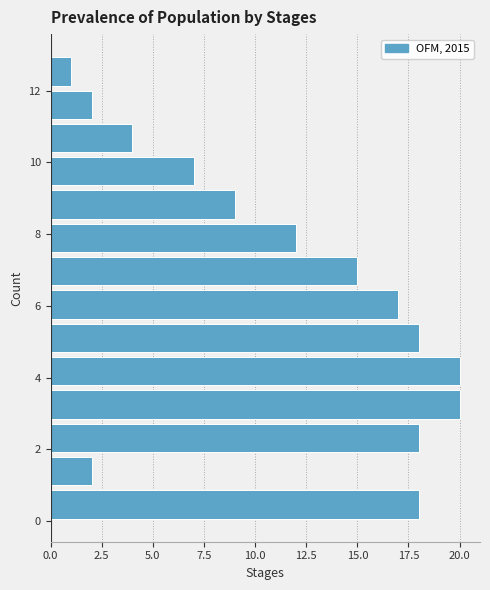

Reading bottom to top, transcribe this chart: for each bar, give the range it covers on the y-axis and its length. Neither the bar edges nor the lengths are printed on the chart, so give them approximately, as read against the axes.

0.0 to 1.0: 18
1.0 to 1.8: 2
1.8 to 2.8: 18
2.8 to 3.8: 20
3.8 to 4.6: 20
4.6 to 5.6: 18
5.6 to 6.6: 17
6.6 to 7.4: 15
7.4 to 8.4: 12
8.4 to 9.2: 9
9.2 to 10.2: 7
10.2 to 11.2: 4
11.2 to 12.0: 2
12.0 to 13.0: 1